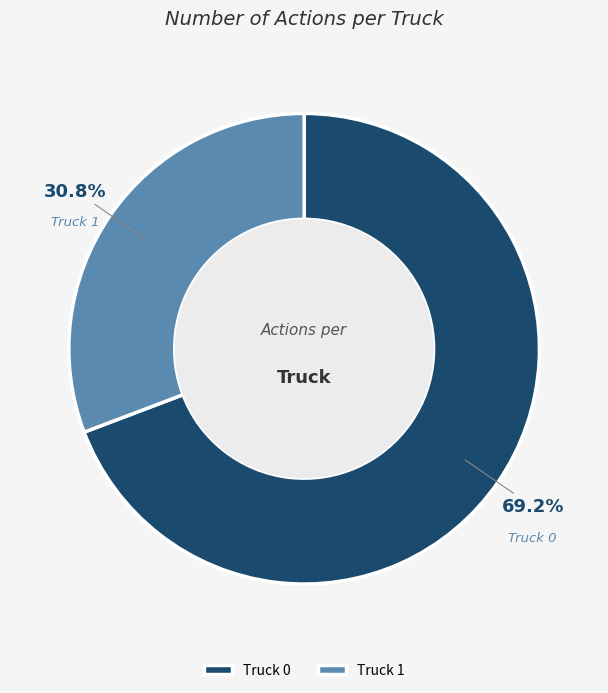

Which category has the smallest portion of the pie?

Truck 1